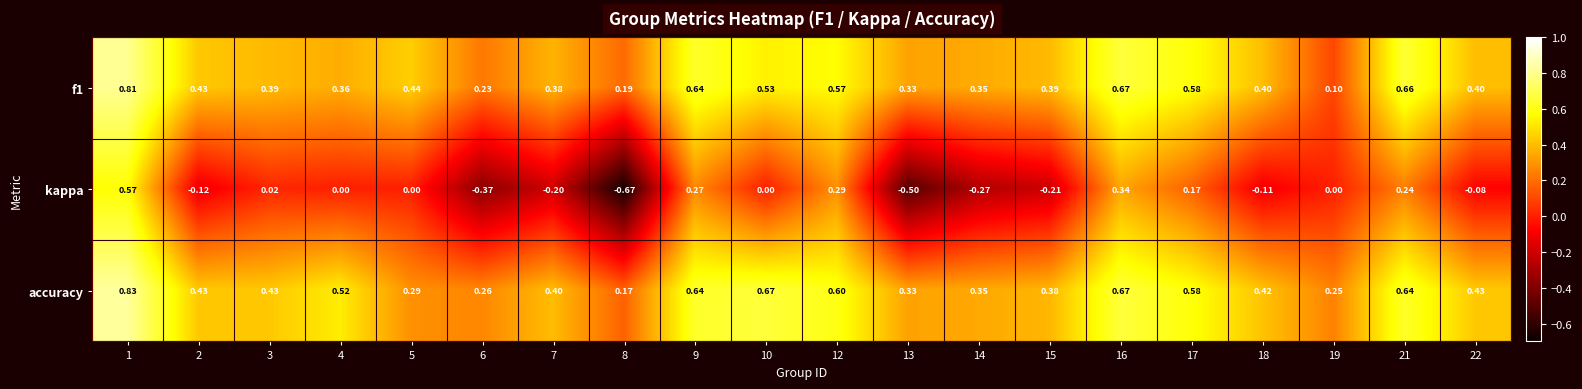

Count the number of categories in the chart.

20